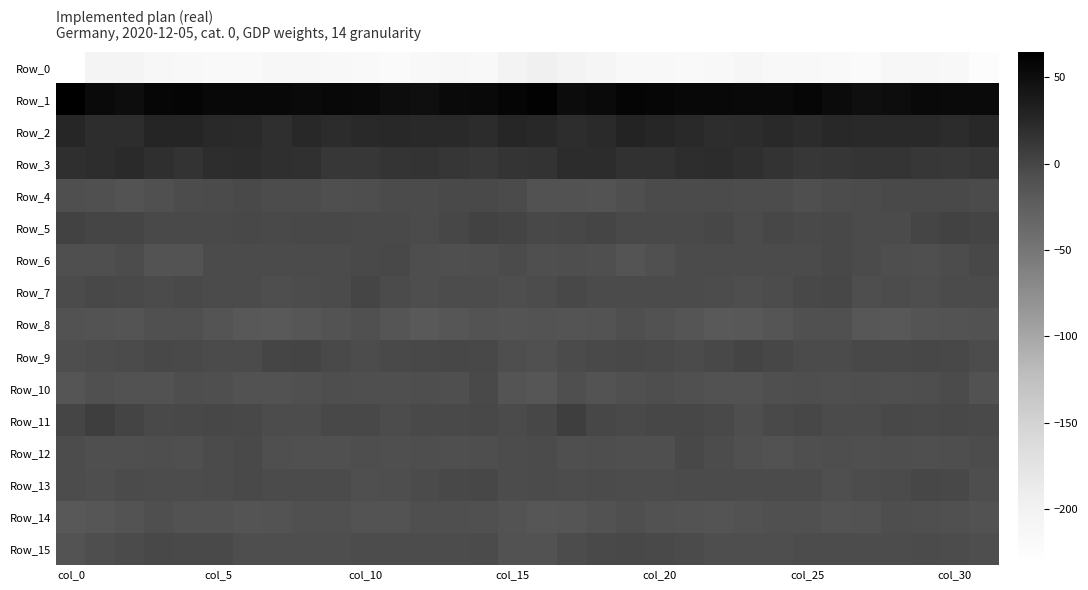

Which series has the widest spread of values?

Row_0